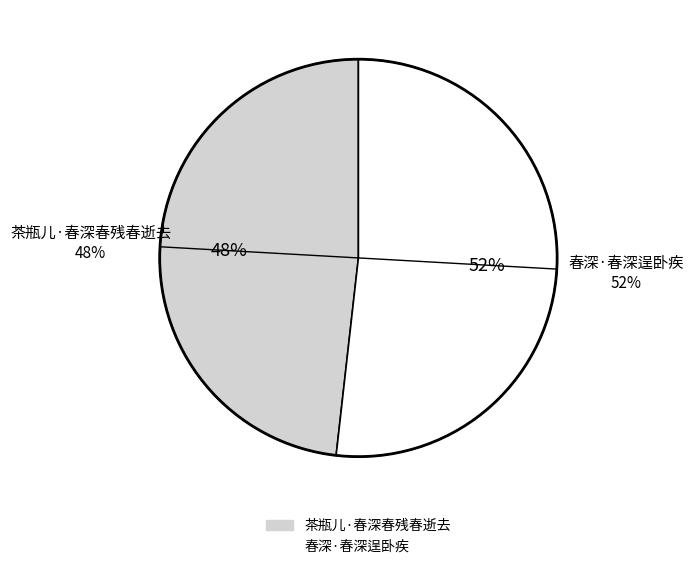

What is the ratio of the value at 茶瓶儿·春深春残春逝去 to the value at 春深·春深逞卧疾?

0.9